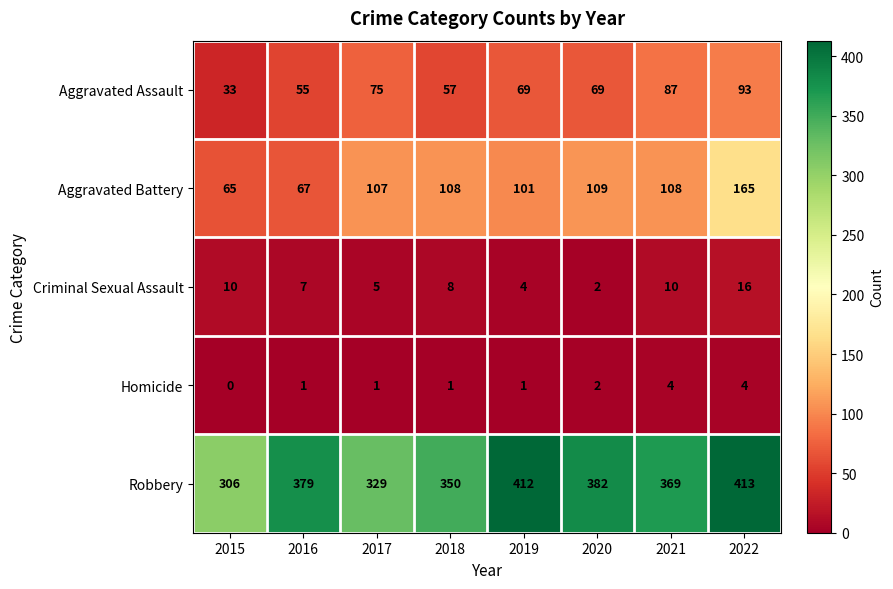

Is it true that Robbery equals 412 at 2019?

True